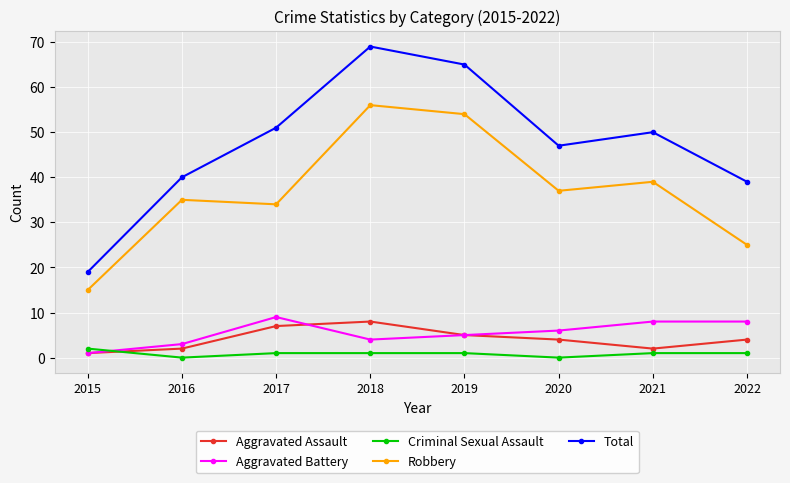

List the labels in order of Robbery value, smallest first.

2015, 2022, 2017, 2016, 2020, 2021, 2019, 2018